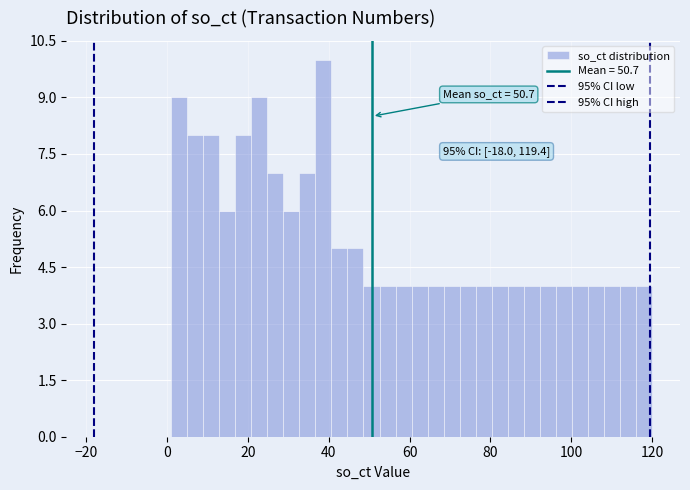

Read against the x-axis, roughly where is the centre of the tallest bar?

38